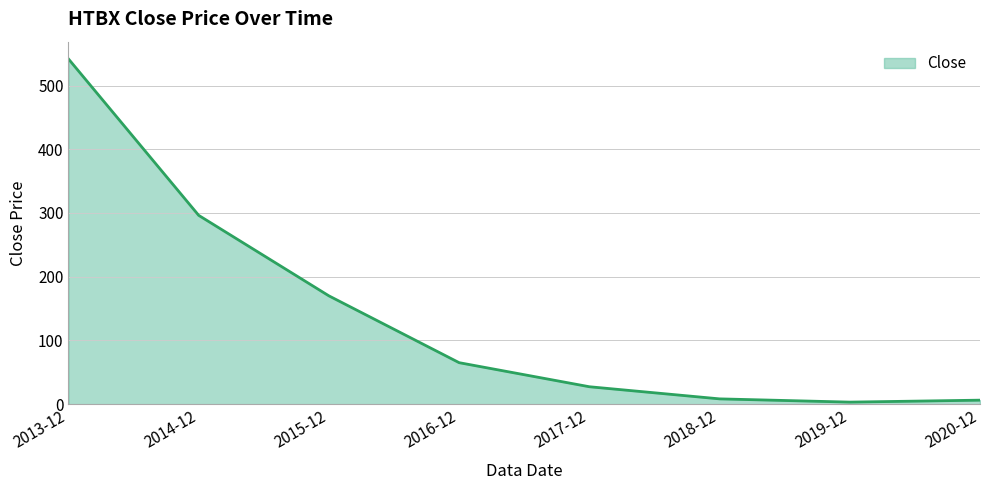

Which has a higher value, 2016-12 or 2017-12?

2016-12